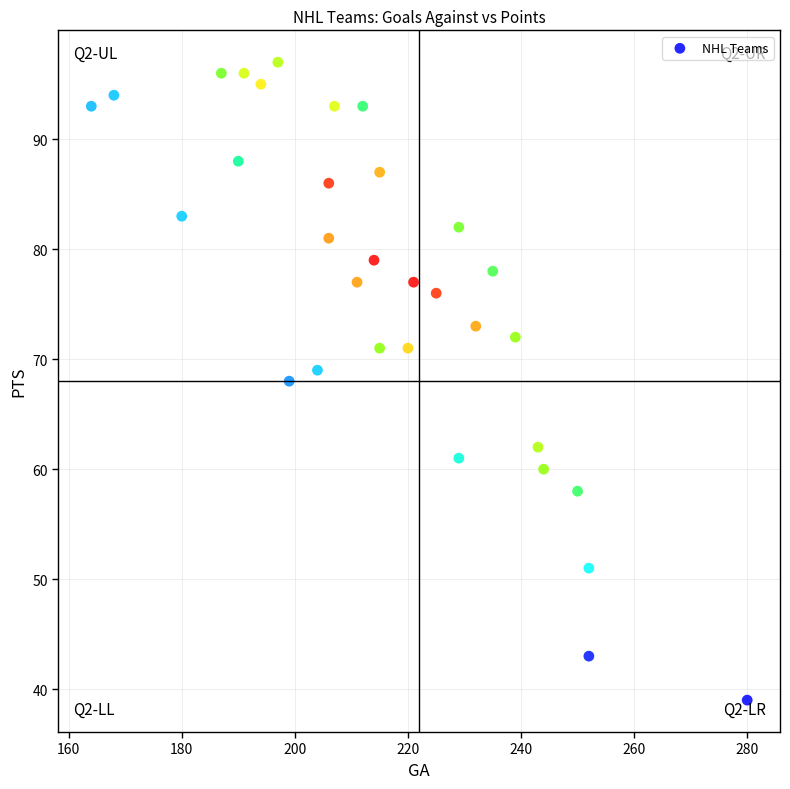

What is the range of Y values (max minus min)?

58